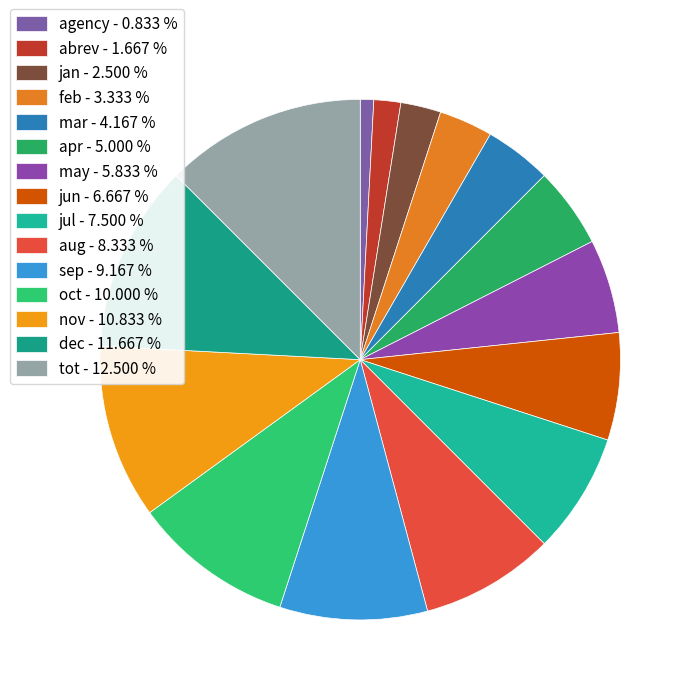

The jun slice represents 7% of the pie. True or false?

True